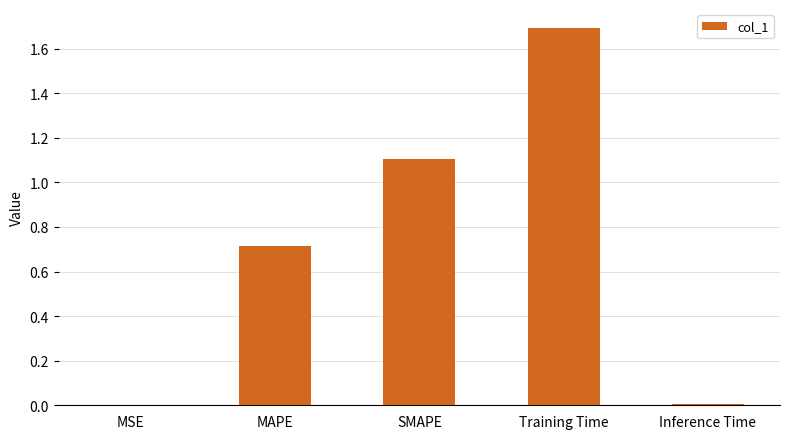

Which label corresponds to the largest value in the chart?

Training Time